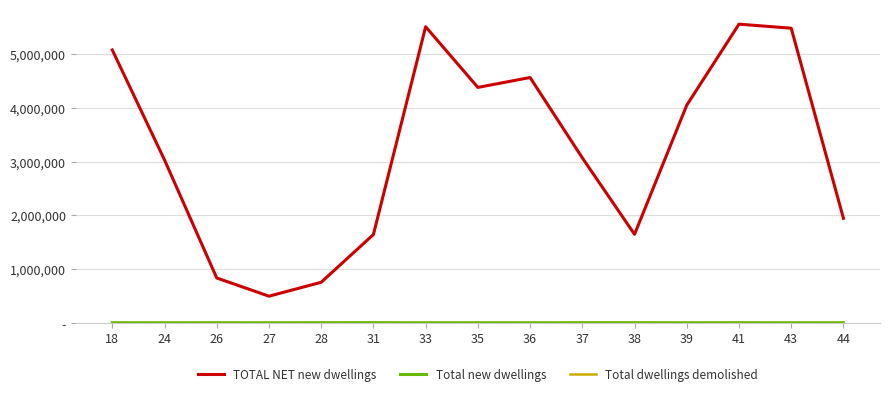

Is this an area chart (filled region under the line)?

No